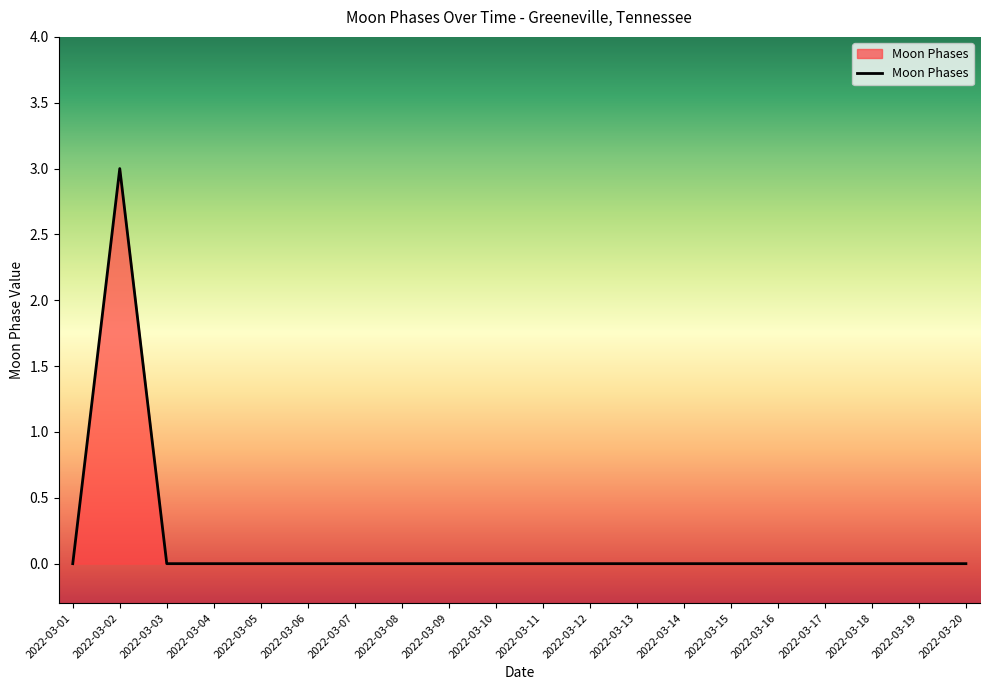

Which category has the highest value across all series?

2022-03-02